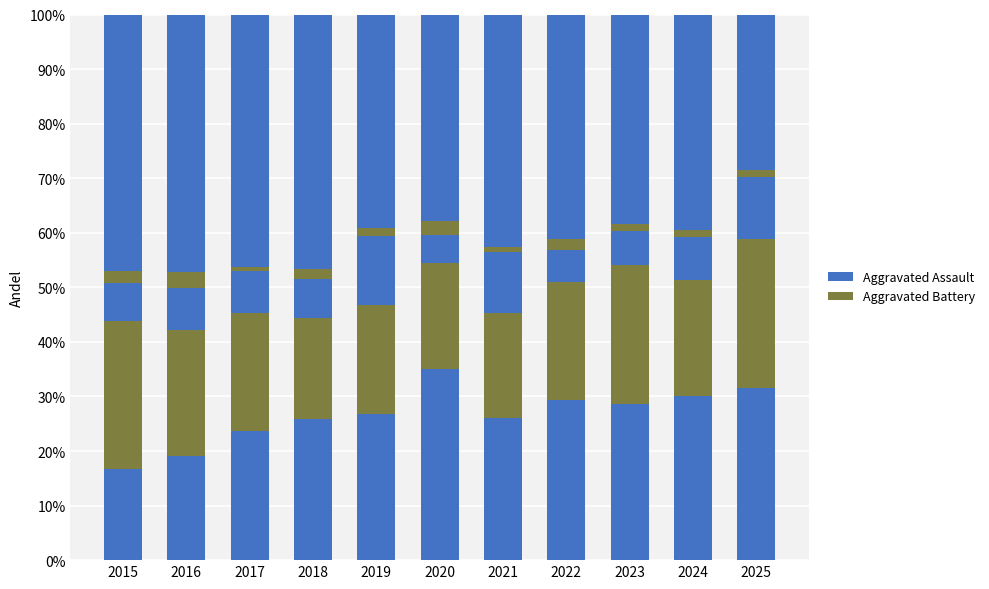

How many distinct data groups are displayed?

5